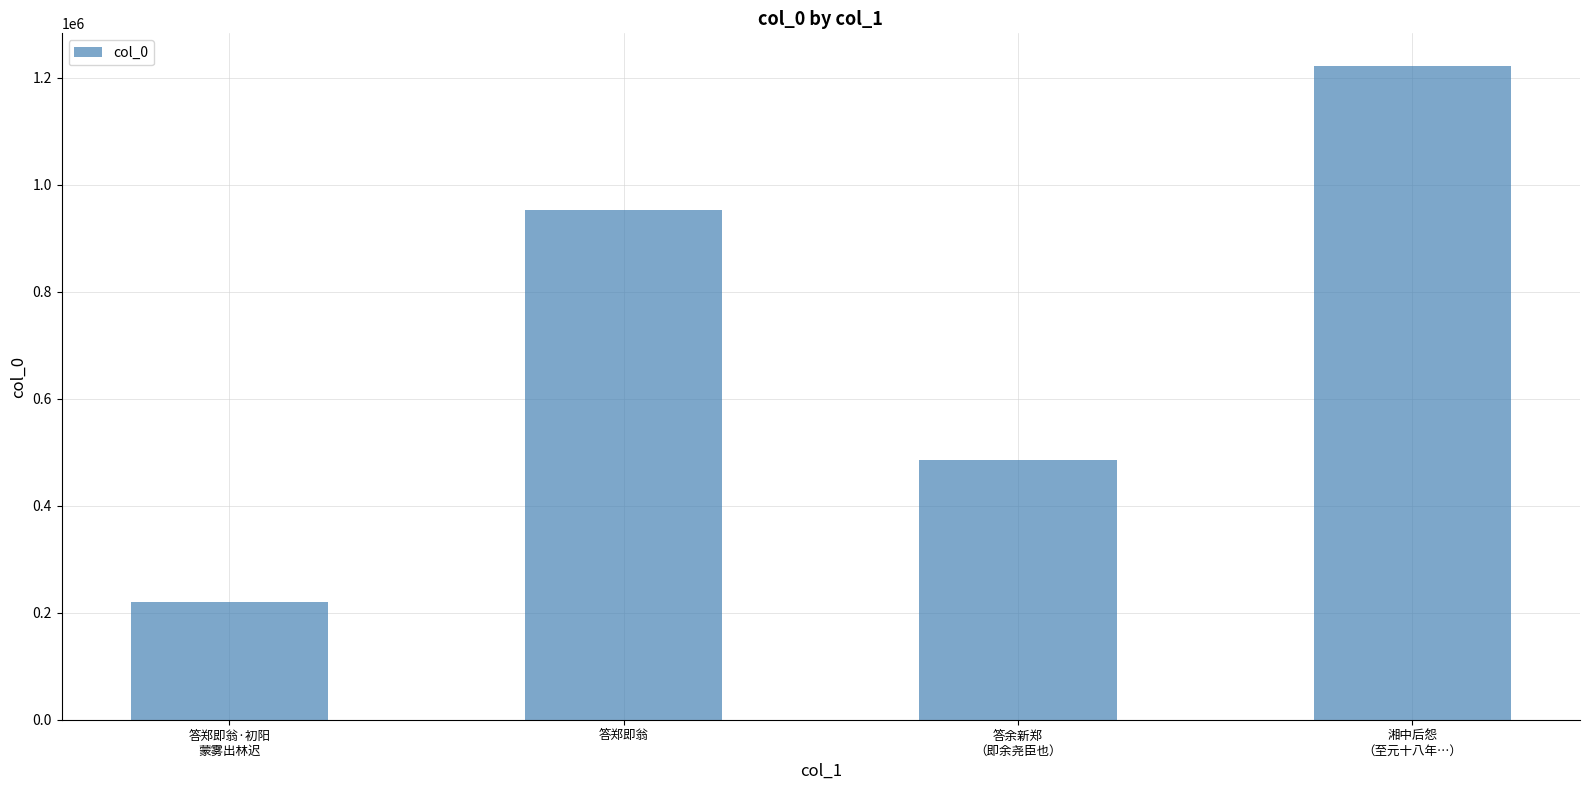

What is the difference between the second highest and minimum values?

732187